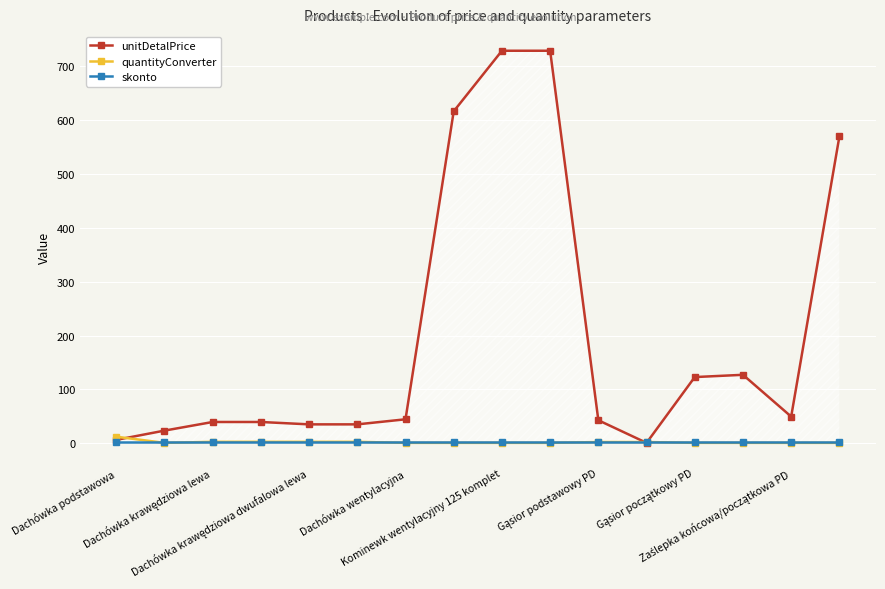

Which series has the largest range (max minus min)?

unitDetalPrice